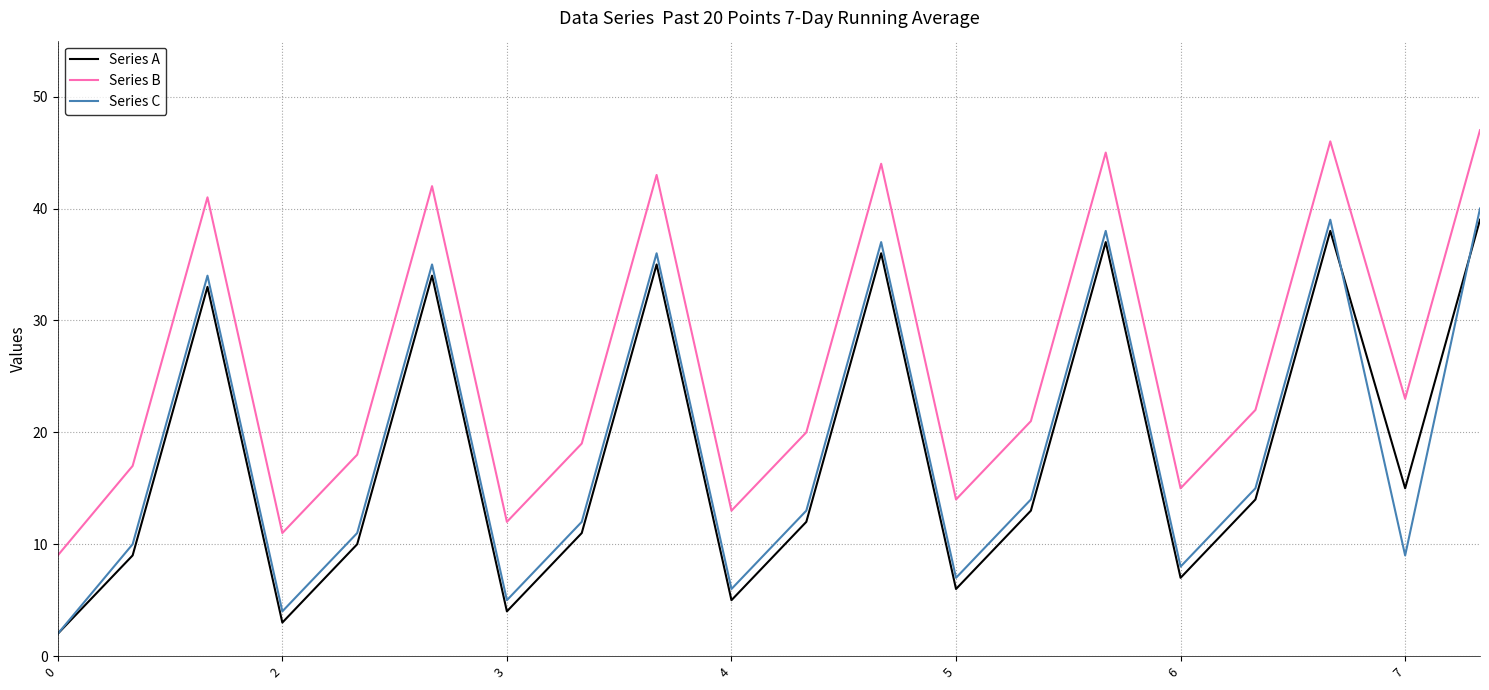

What is the greatest value displayed?

47